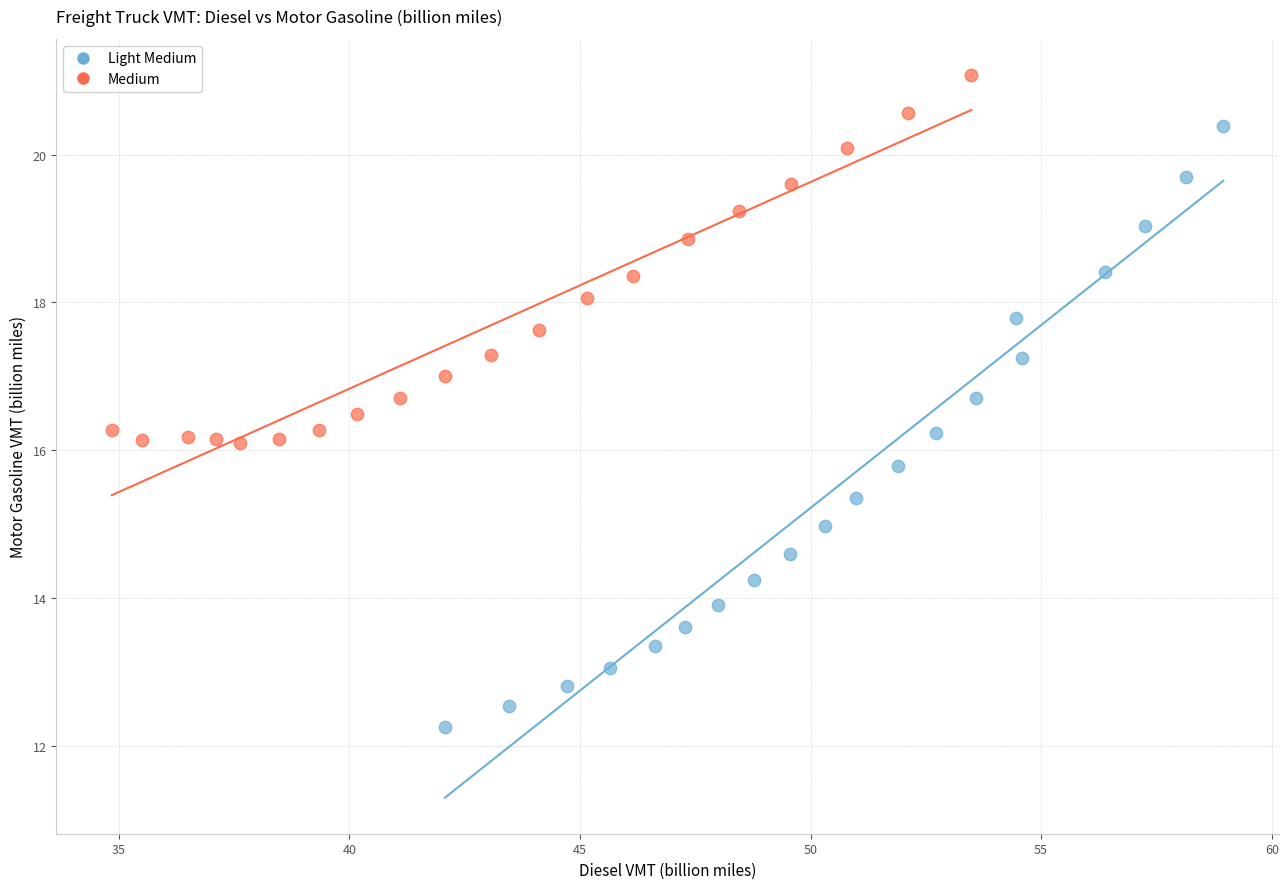

Which series reaches the minimum Y coordinate?

Light Medium